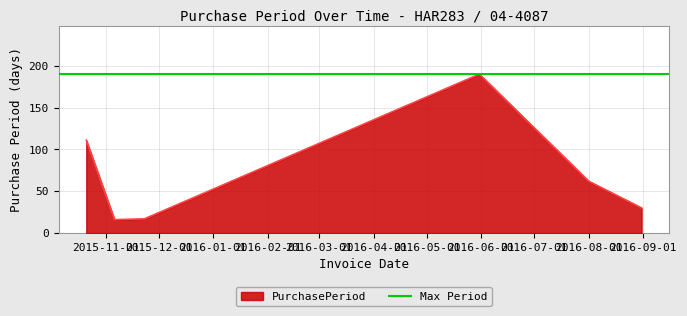

Between 2015-11-23 and 2015-10-21, which is larger?

2015-10-21